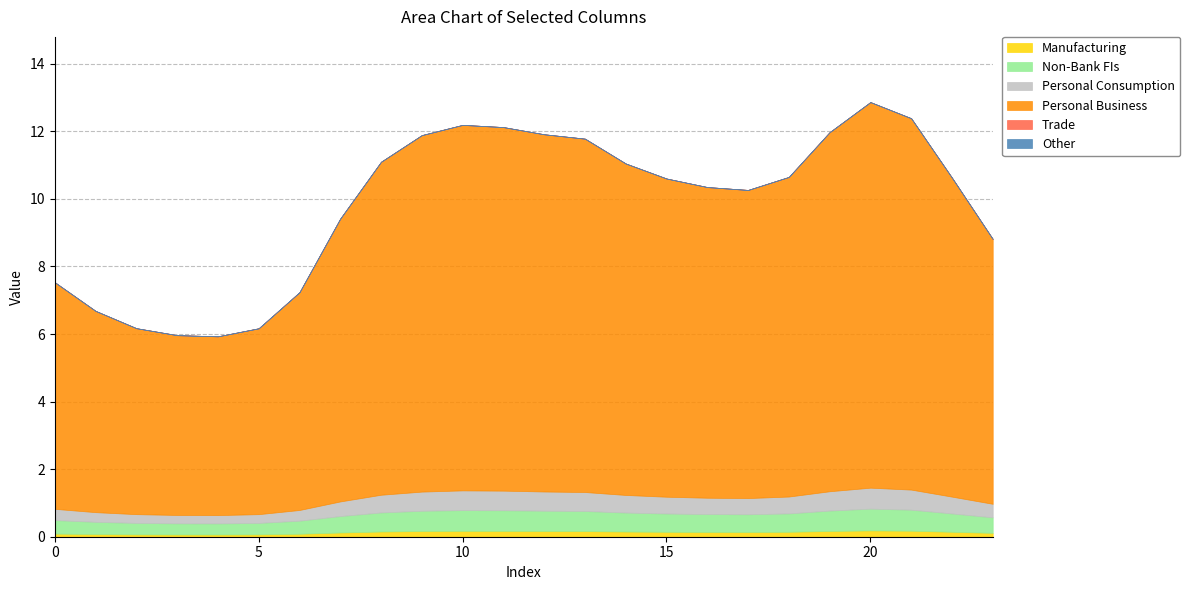

Which series has the largest total across all categories?

col_4